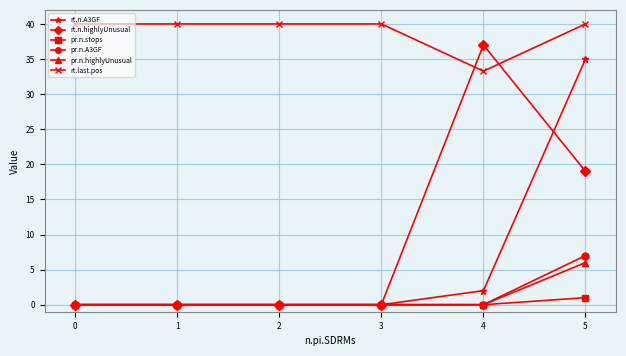

True or false: rt.last.pos and pr.n.highlyUnusual cross at least once.

False